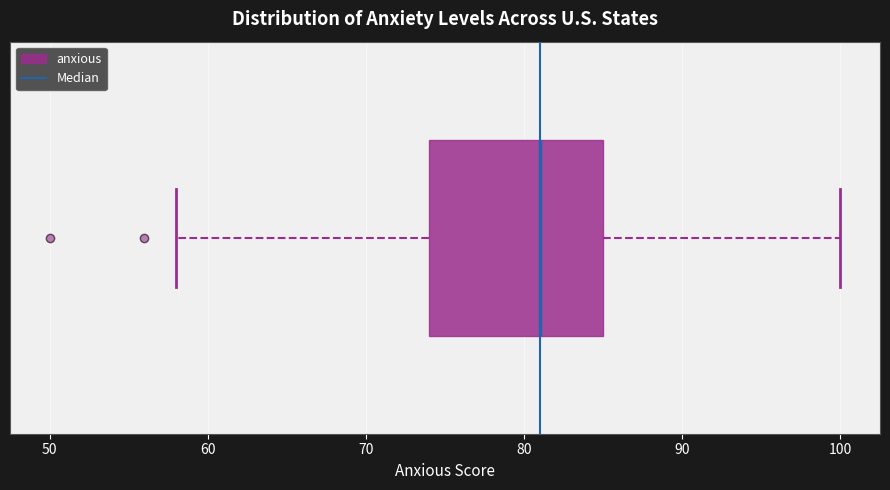

Where is the left edge of the box on the x-axis? The values are not printed on the chart, so give them approximately, as read against the axis.

74